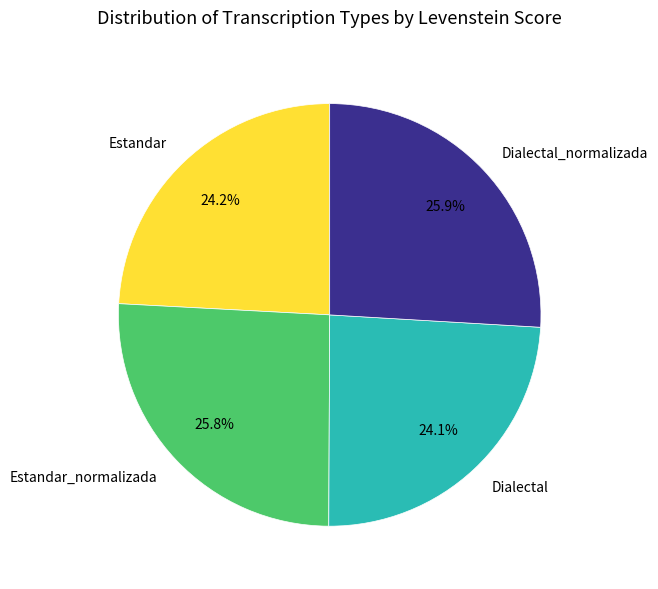

To the nearest percent, what is the difference between the largest and smallest slice percentages?

2%